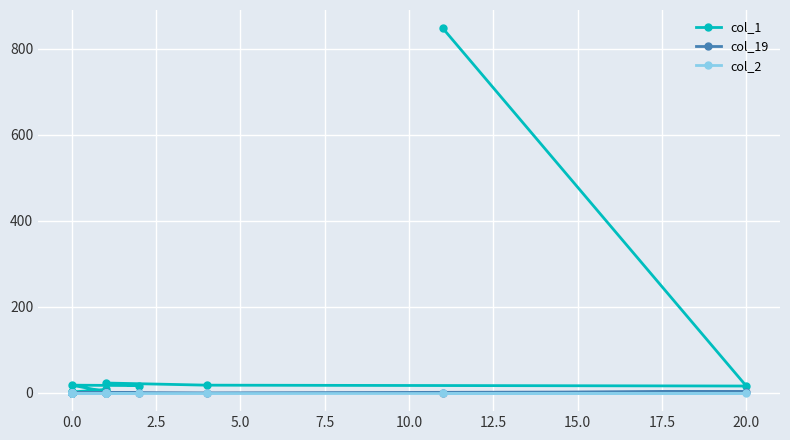

What is the maximum value shown in the chart?

848